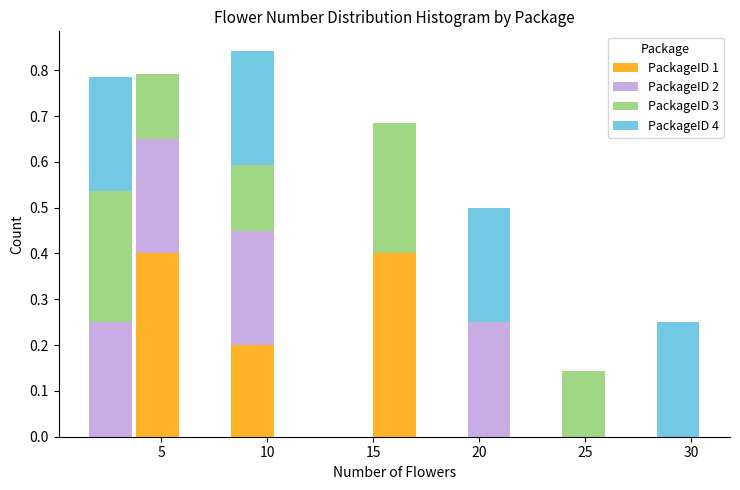

What is the total height of the stacked bar covering 15.0 to 17.0 on the x-axis? Neither the bar edges nor the heights are printed on the chart, so give them approximately, as read against the axes.

0.69